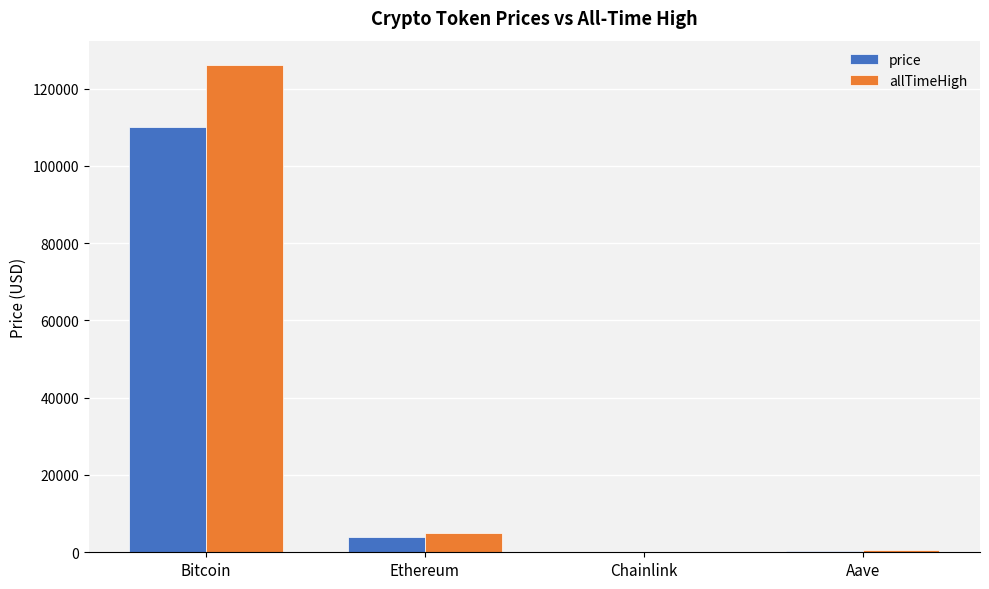

What is the difference between the price values at Aave and Chainlink?

205.1